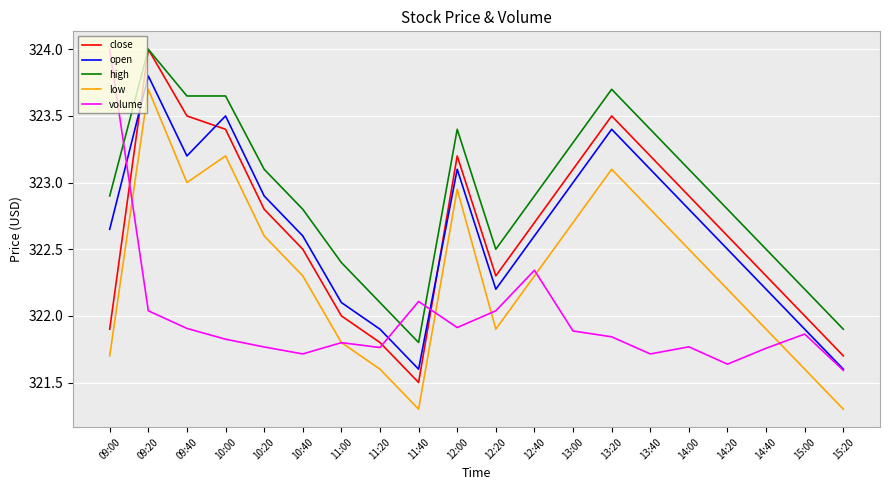

Which category has the lowest value in the high series?

11:40